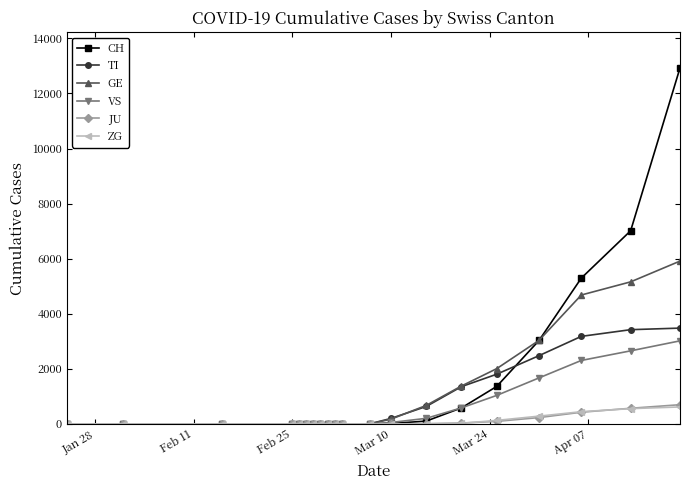

What is the maximum value for VS?

3015